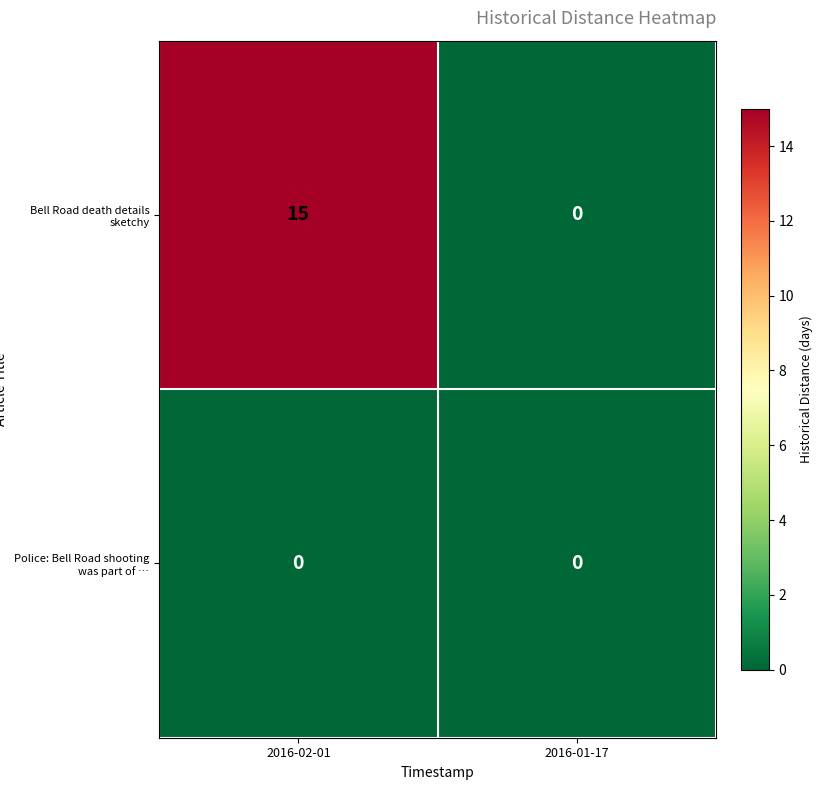

Reading right to left, list all the values displayed in this chart.

Bell Road death details sketchy: 0	15
Police: Bell Road shooting was part of …: 0	0